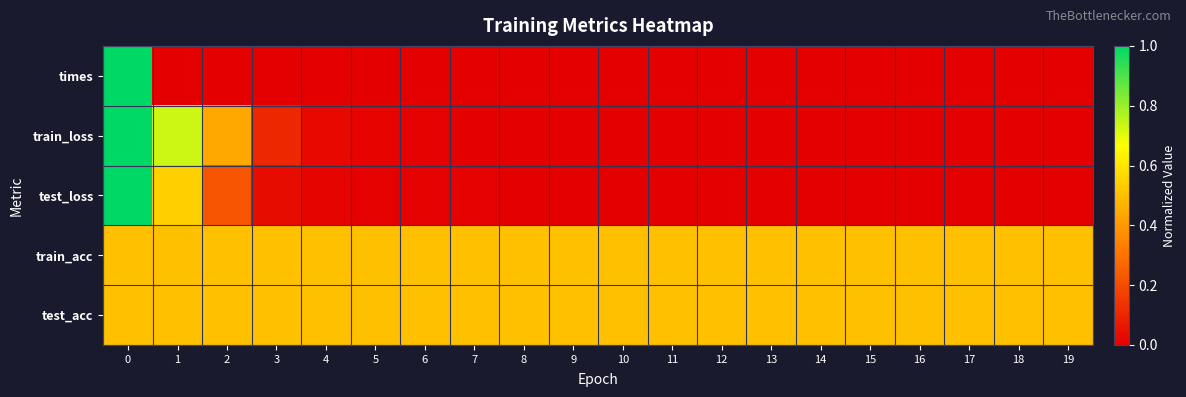

Rank the series at 1 from highest to lowest value.

train_loss, test_loss, train_acc, test_acc, times